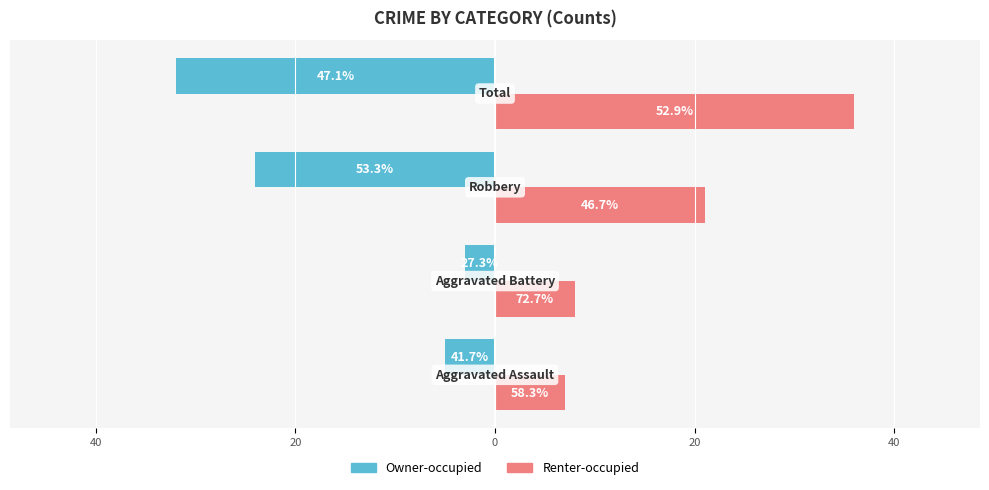

Rank the series by their maximum value, from lowest to highest.

Owner-occupied, Renter-occupied